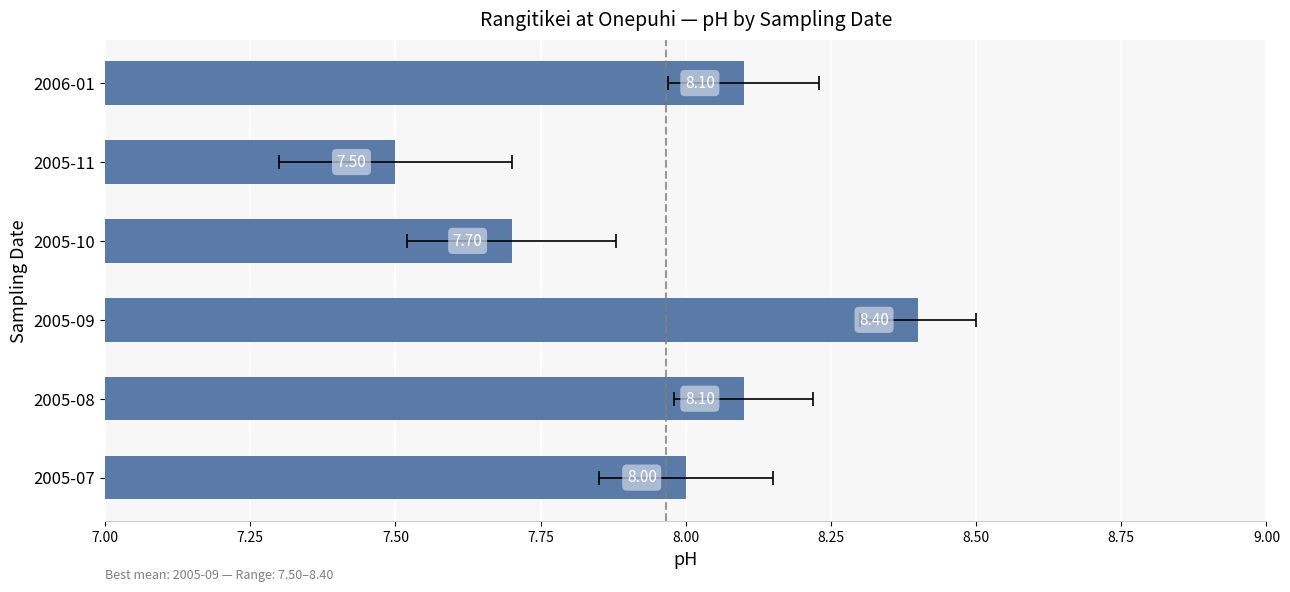

How many series are shown in this chart?

1